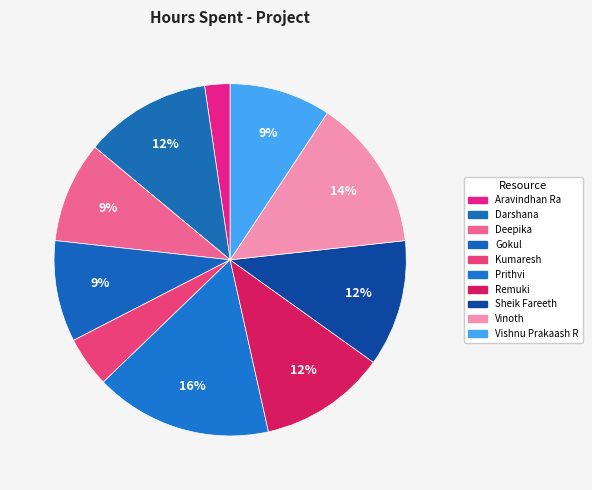

What portion of the pie excludes Vinoth?

86.0%